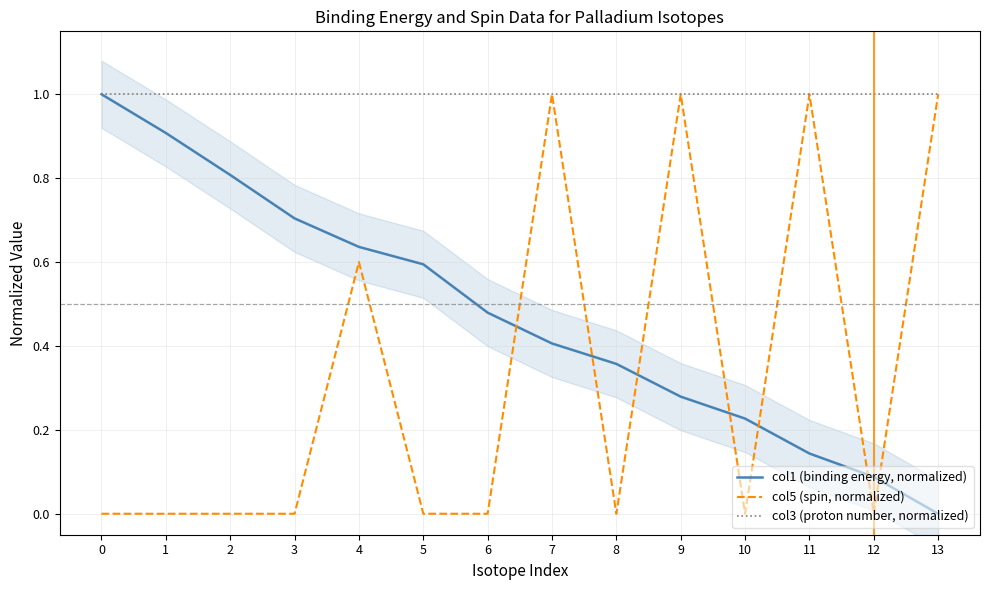

Is it true that col3 (proton number, normalized) equals 0.6 at 8?

False